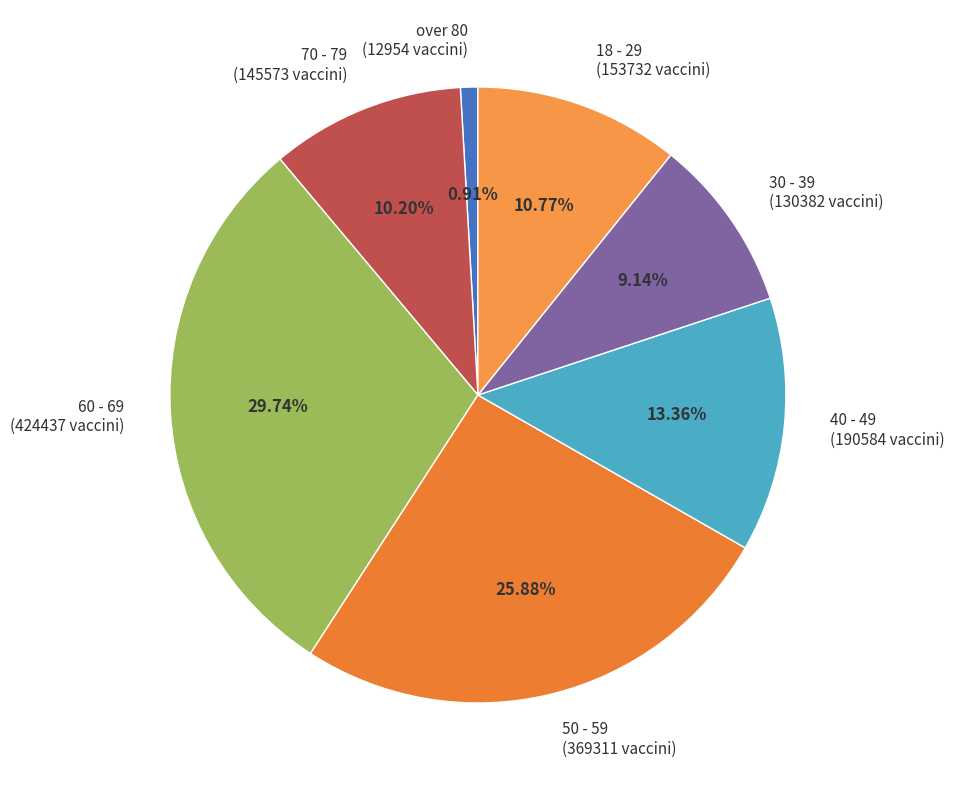

Which has a higher value, 50 - 59 or 40 - 49?

50 - 59